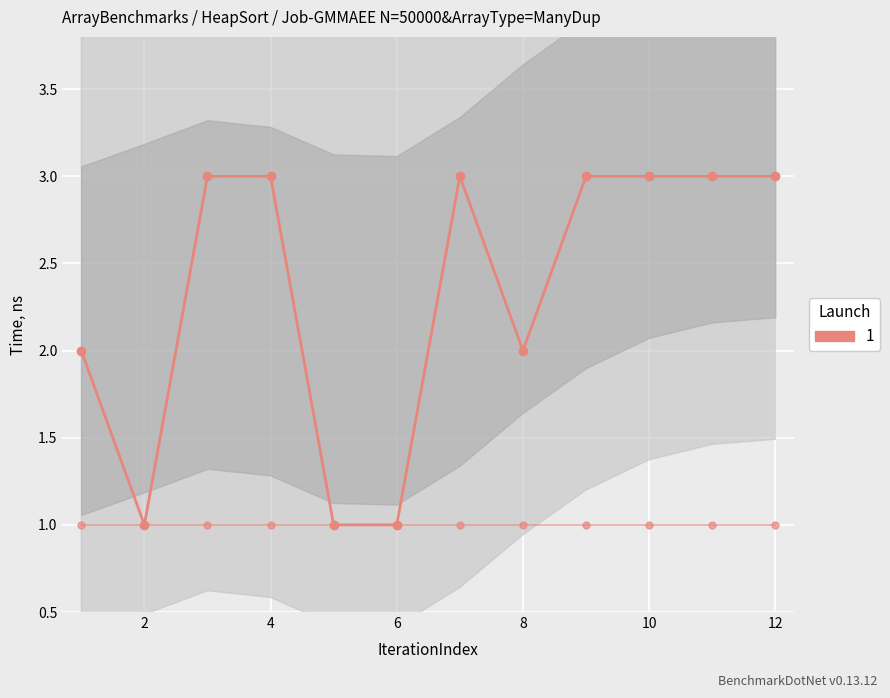

Is this an area chart (filled region under the line)?

No